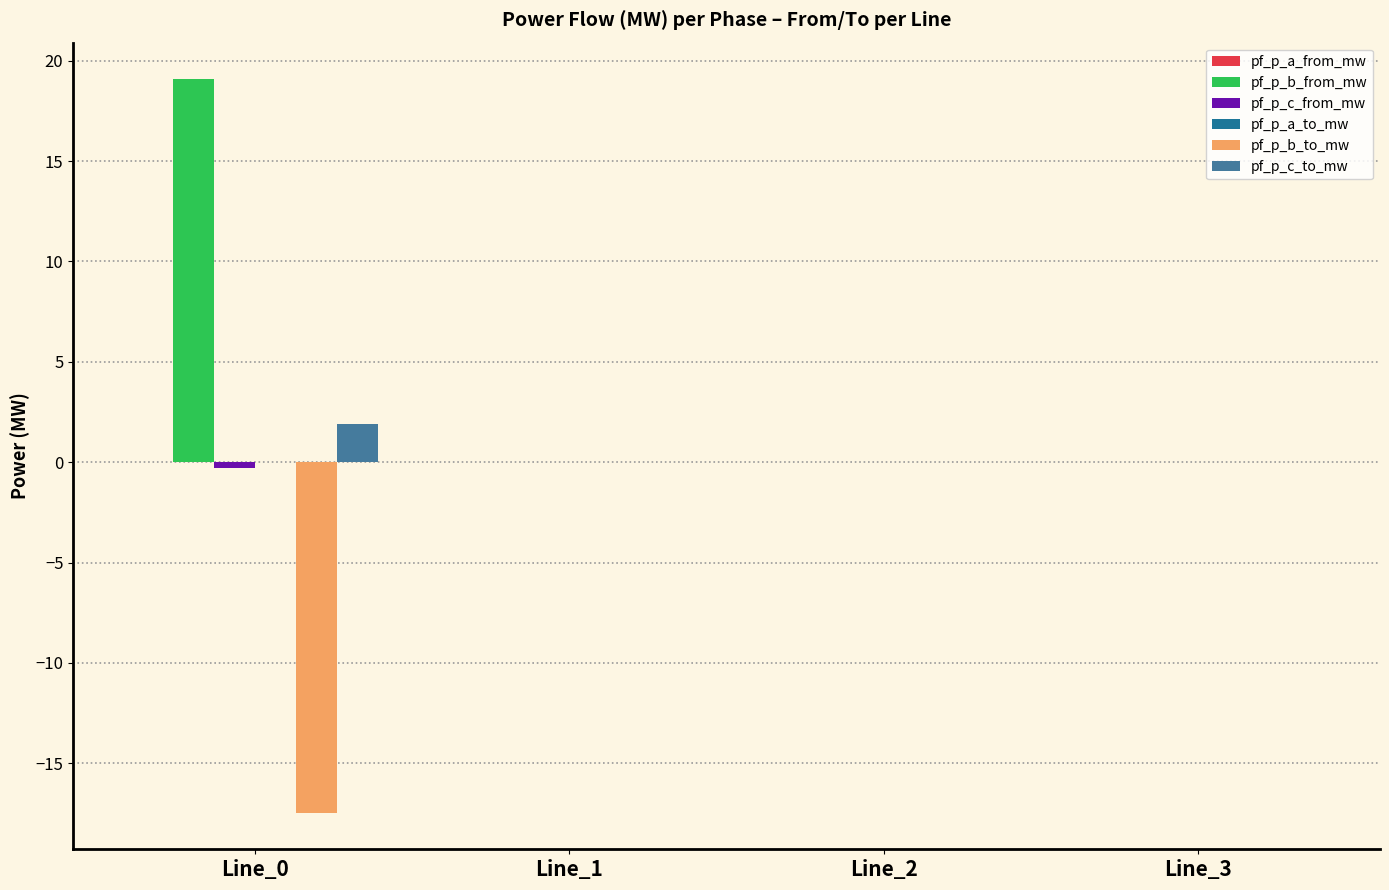

What is the greatest value displayed?

19.1